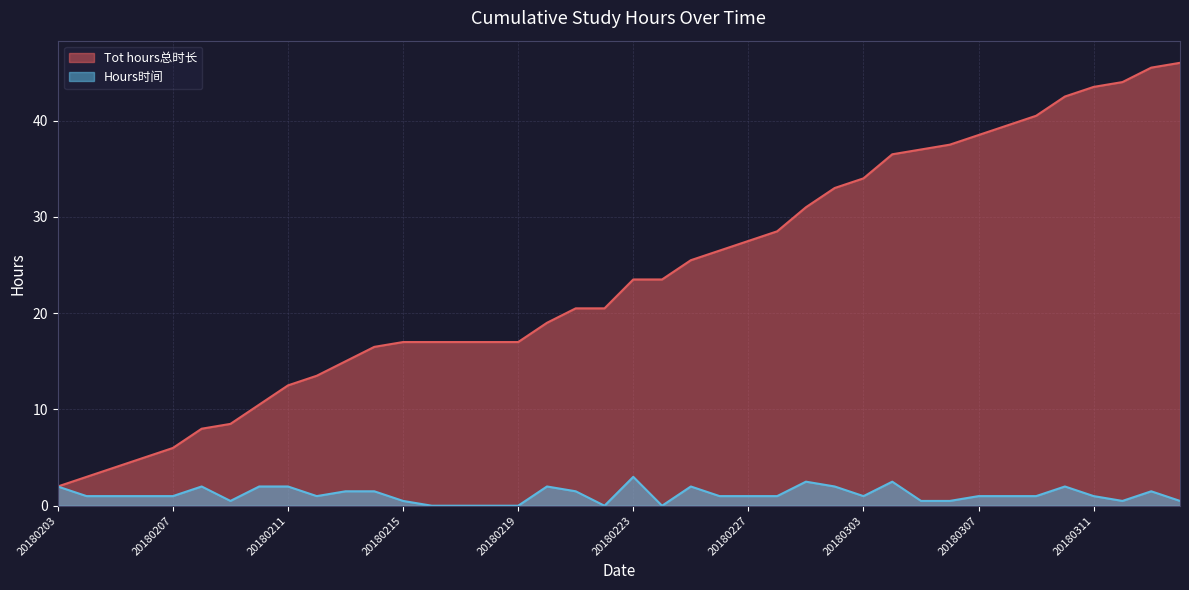

At which label does Tot hours总时长 first exceed 23?

20180223